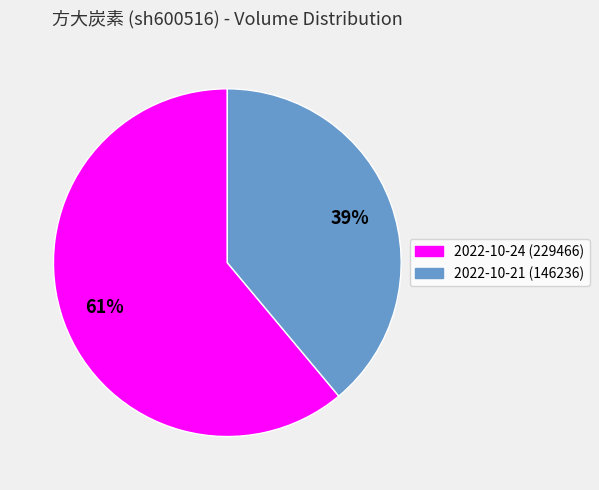

To the nearest percent, what percentage of the pie is 2022-10-21?

39%